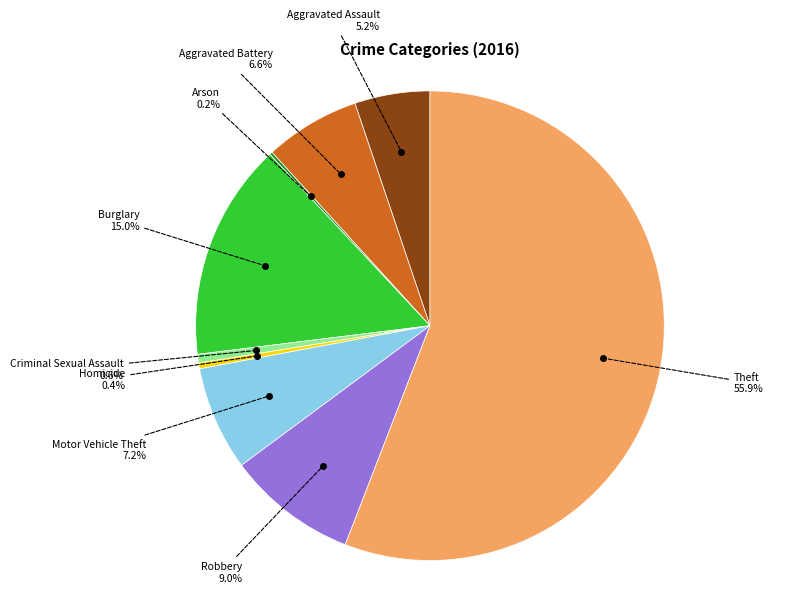

Is there a majority slice in this chart?

Yes